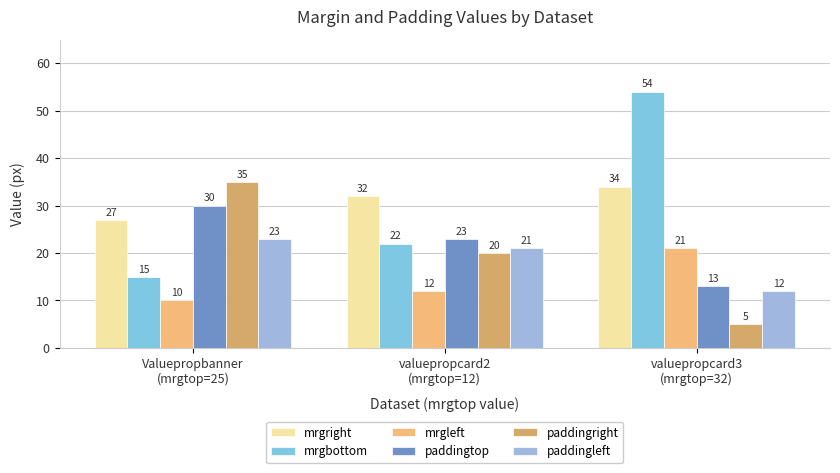

What is the average value of the mrgbottom series?

30